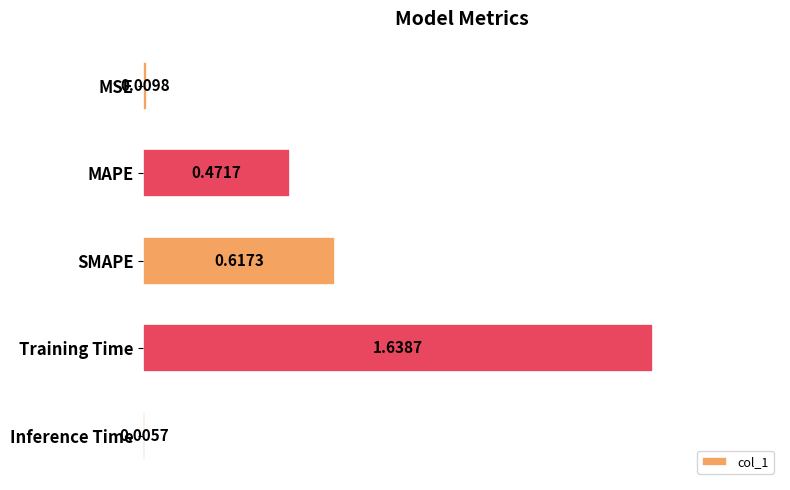

Which label corresponds to the largest value in the chart?

Training Time